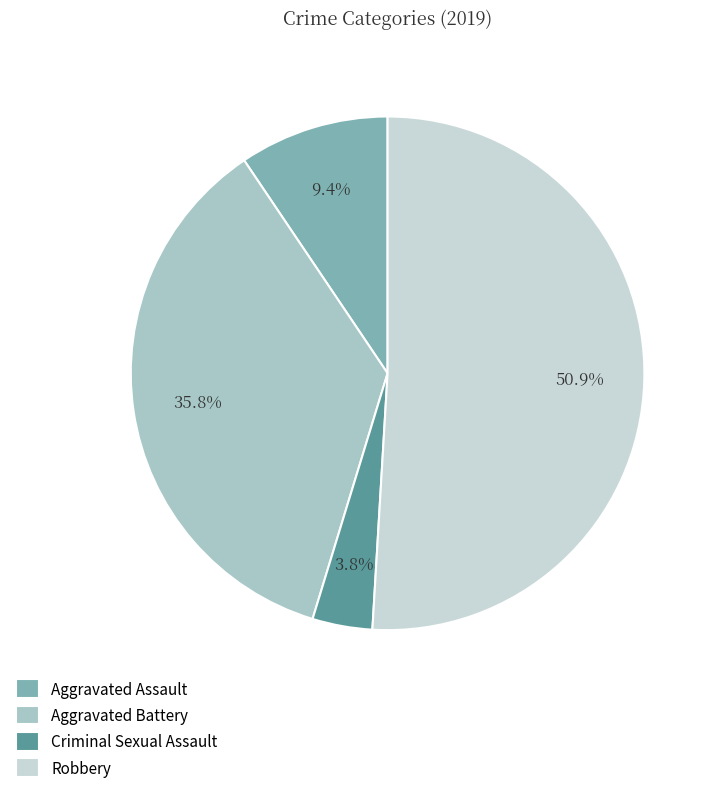

Does any single category account for the majority?

Yes